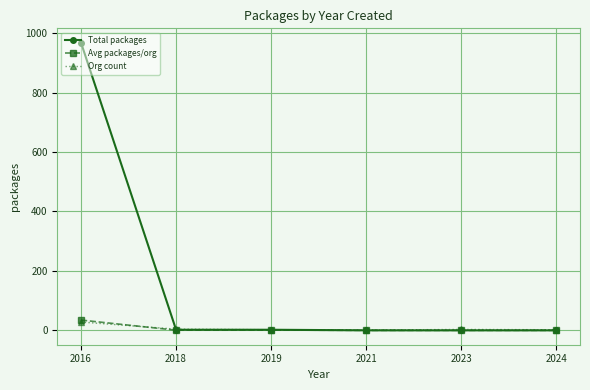

Is it true that Avg packages/org equals 34.6 at 2016?

True